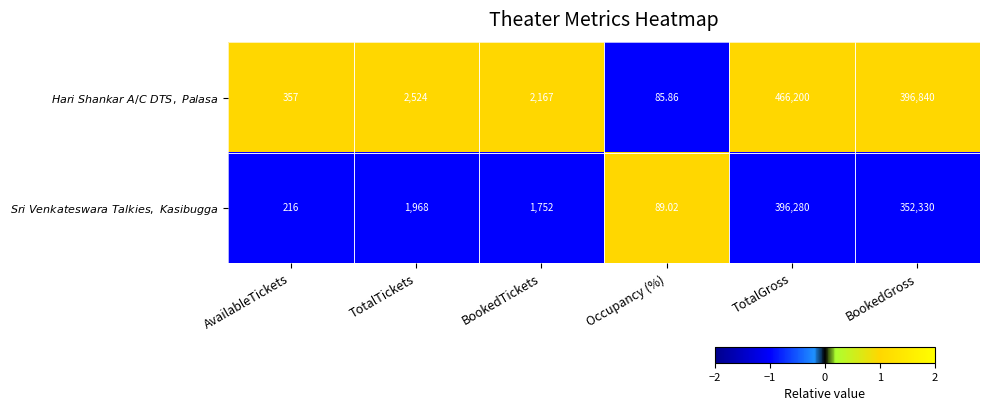

At which category is the sum across all series the highest?

TotalGross